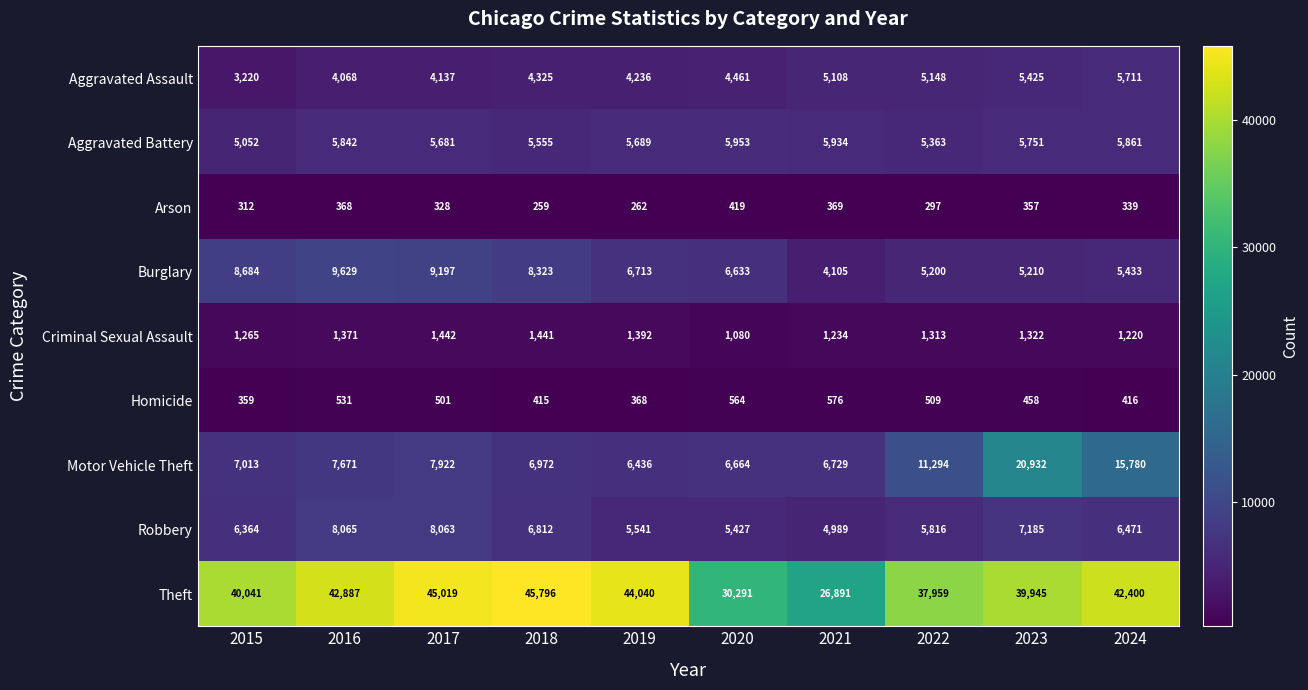

At how many categories does at least one series exceed 26343?

10